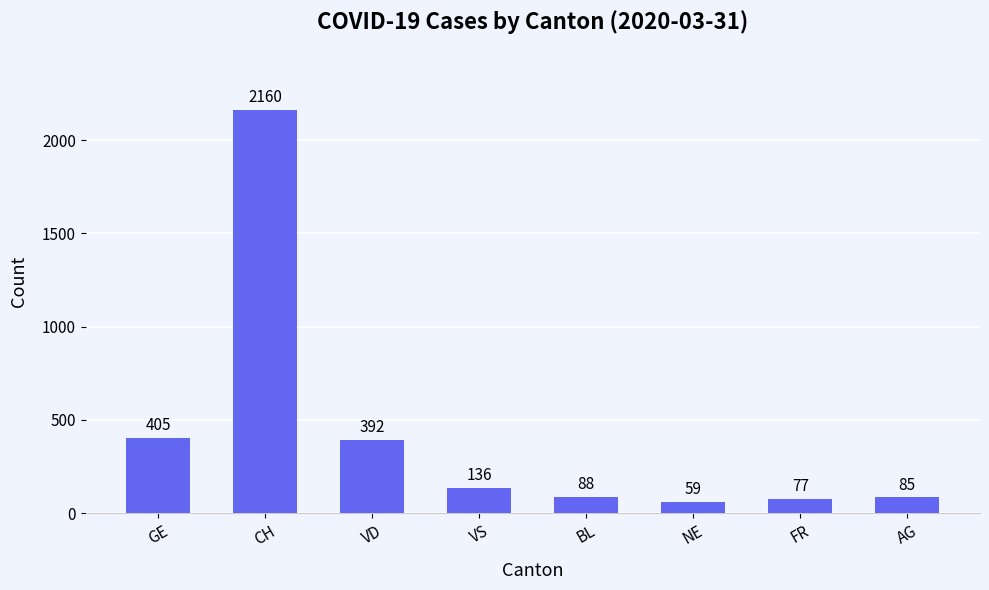

How many bars are there in total?

8